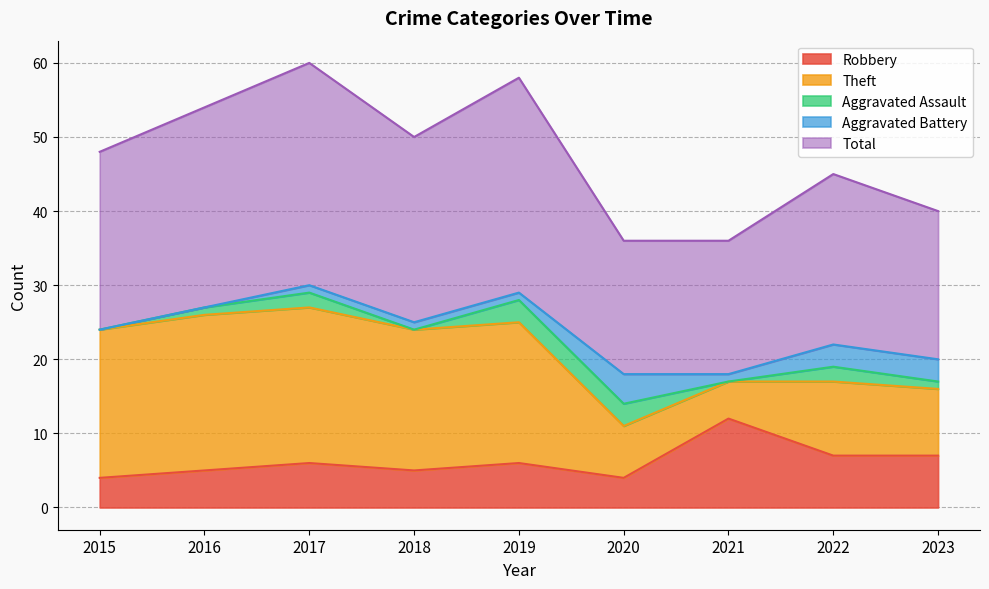

In Theft, how many points are lower than both neighbors (excluding endpoints)?

1